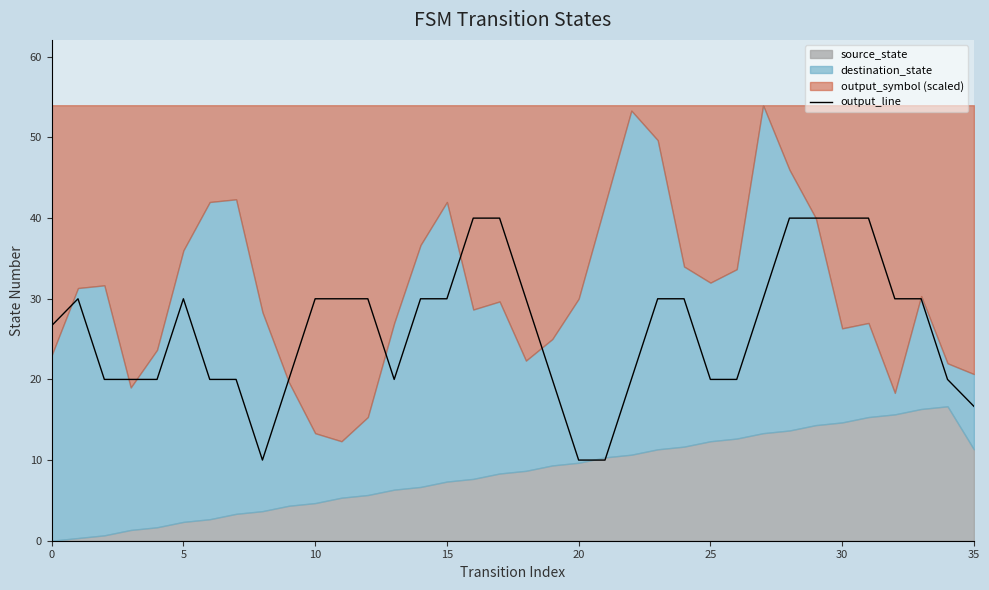

What is the label of the 9th point from the right?

27